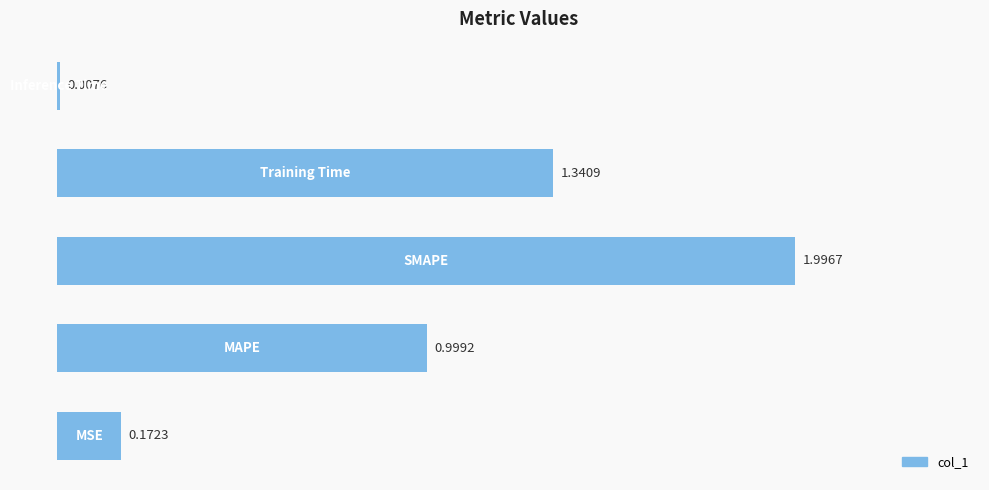

What is the sum of all values?

4.5